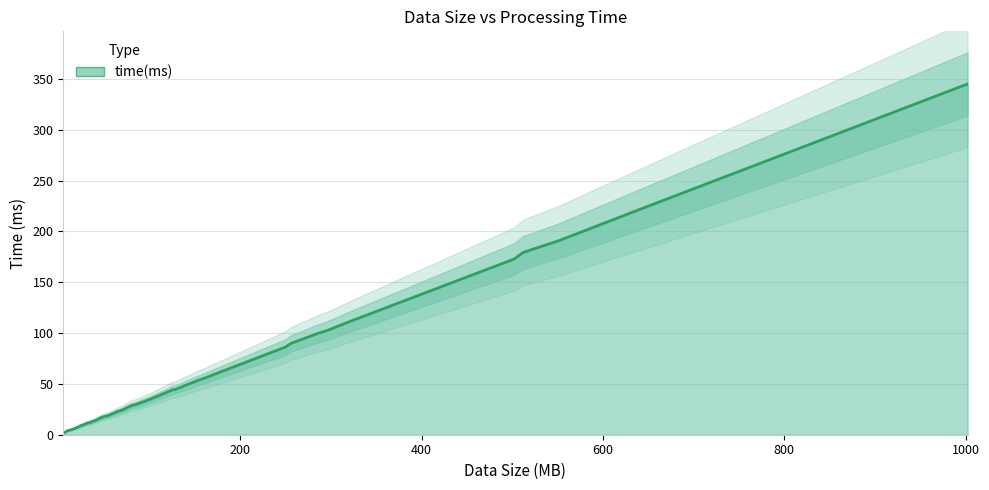

Reading left to right, list all the values displayed in this chart.

5=1.8	7=2.5	10=4.1	15=5.3	20=7.1	25=9.3	27=9.6	30=11.0	35=12.2	37=13.0	40=13.8	47=17.0	50=17.9	55=19.0	57=19.8	60=20.9	64=22.6	70=24.3	80=28.5	86=30.0	100=34.6	104=36.1	126=44.4	128=44.4	153=53.3	160=55.4	168=58.3	250=86.3	256=89.8	286=99.8	296=102.6	320=111.1	502=172.9	512=179.4	552=191.2	640=221.6	1002=345.2